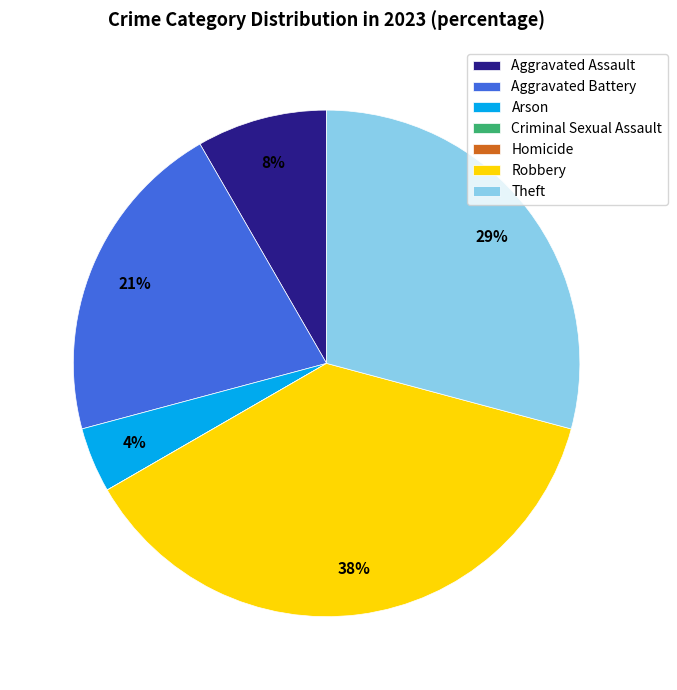

Is it true that Aggravated Battery is 7% of the pie?

False